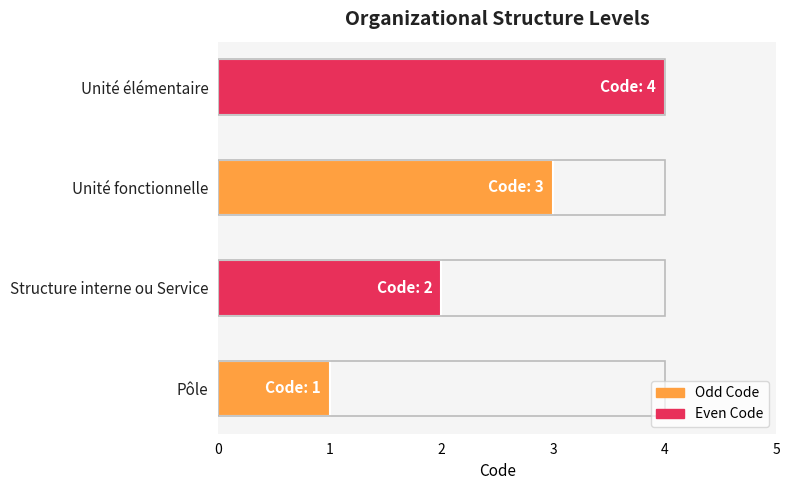

What is the sum of all values?

10